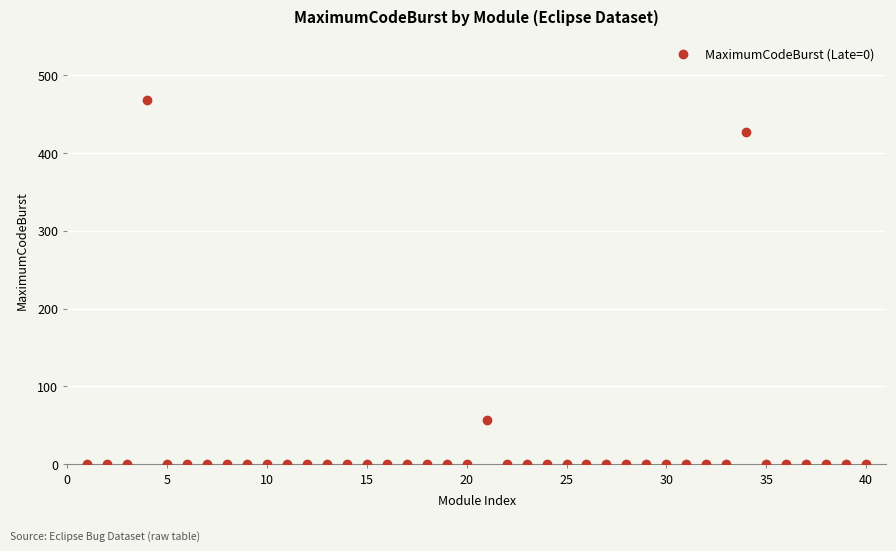

What Y value in the scatter plot is closest to 234?

57